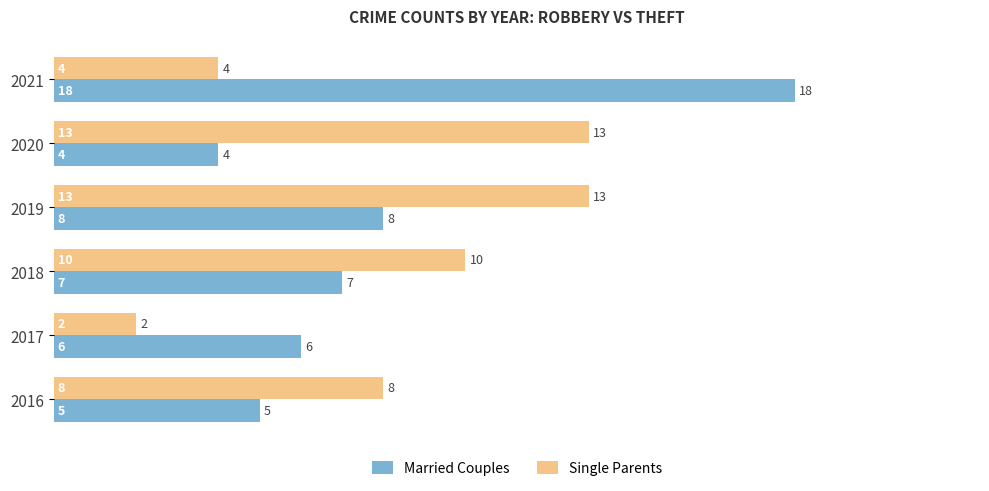

The value of Single Parents at 2018 is 10. True or false?

True